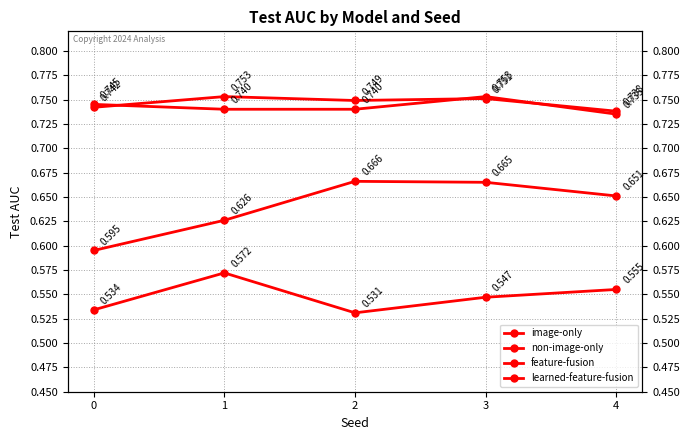

Rank the categories by learned-feature-fusion value from lowest to highest.

4, 1, 2, 0, 3